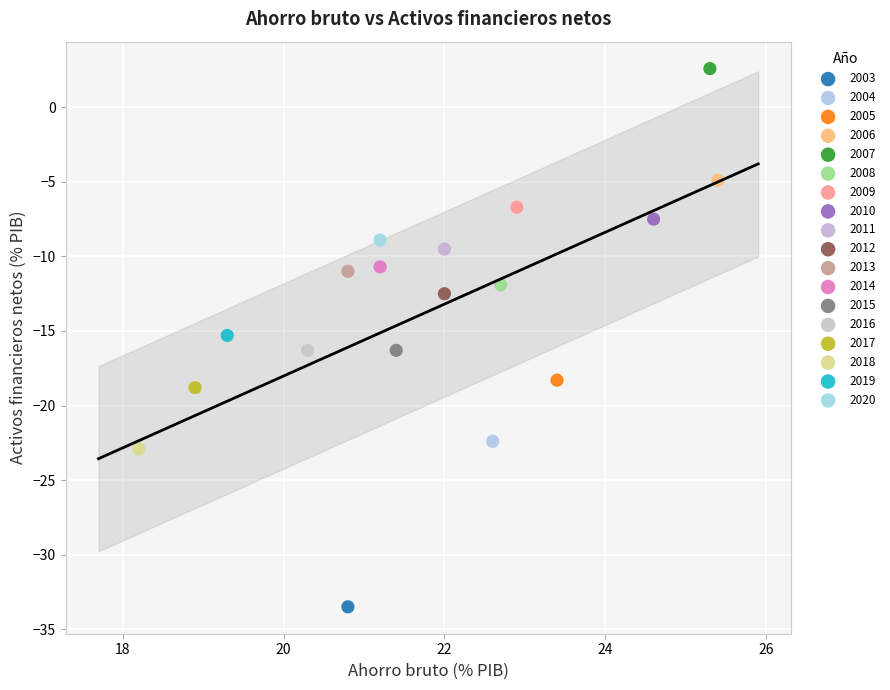

What are all the series names shown in the legend?

2003, 2004, 2005, 2006, 2007, 2008, 2009, 2010, 2011, 2012, 2013, 2014, 2015, 2016, 2017, 2018, 2019, 2020